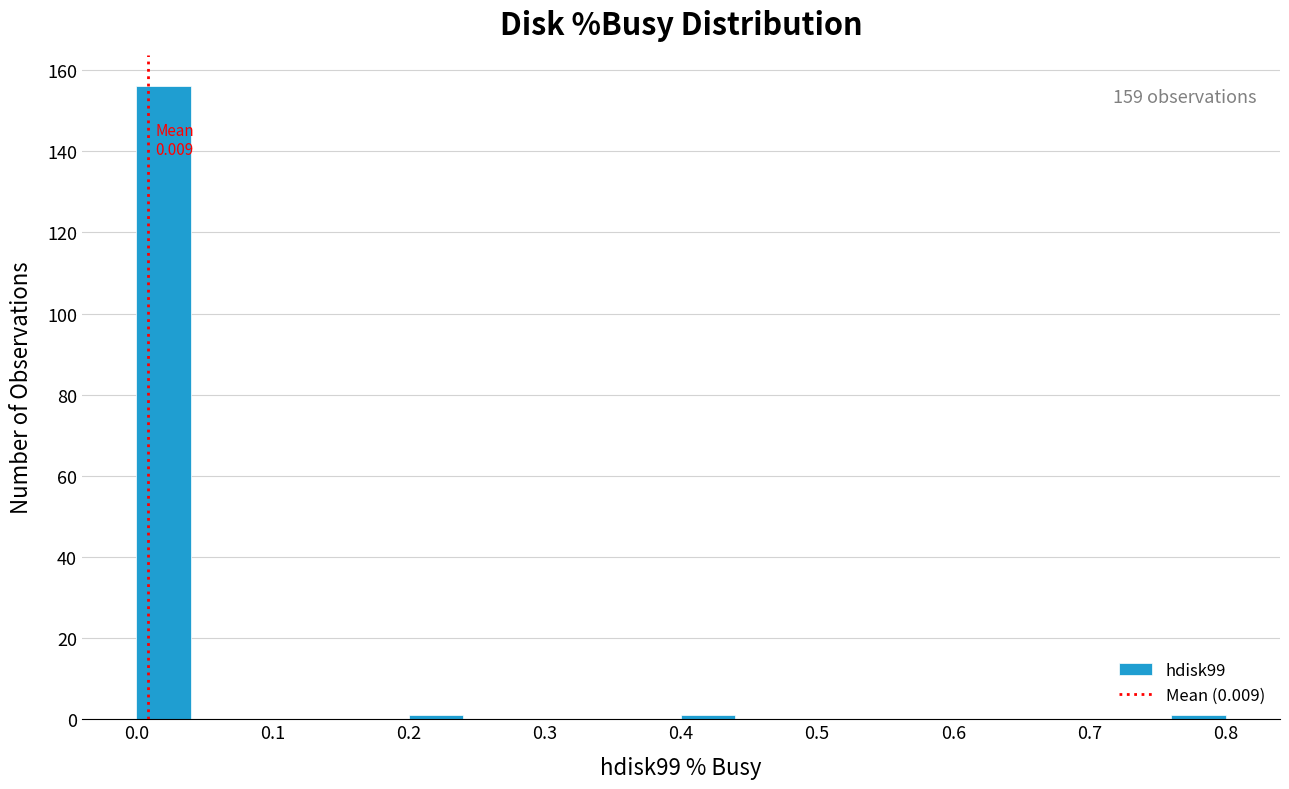

Over which range of the x-axis is the bar tallest?

0.00 to 0.04